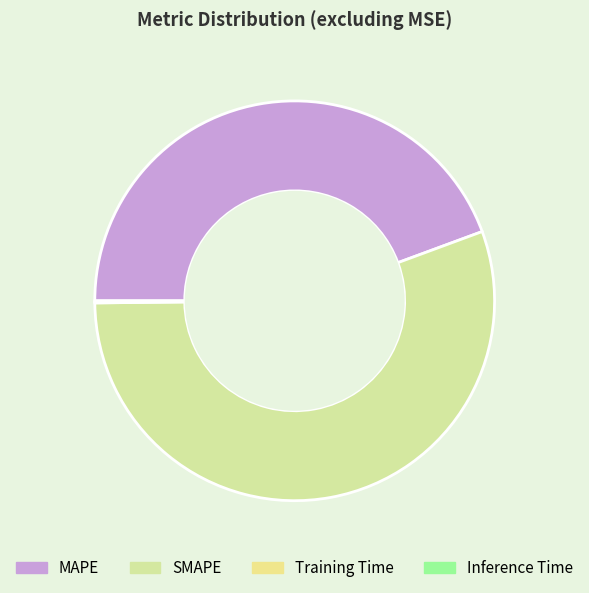

To the nearest percent, what is the difference between the largest and smallest slice percentages?

55%